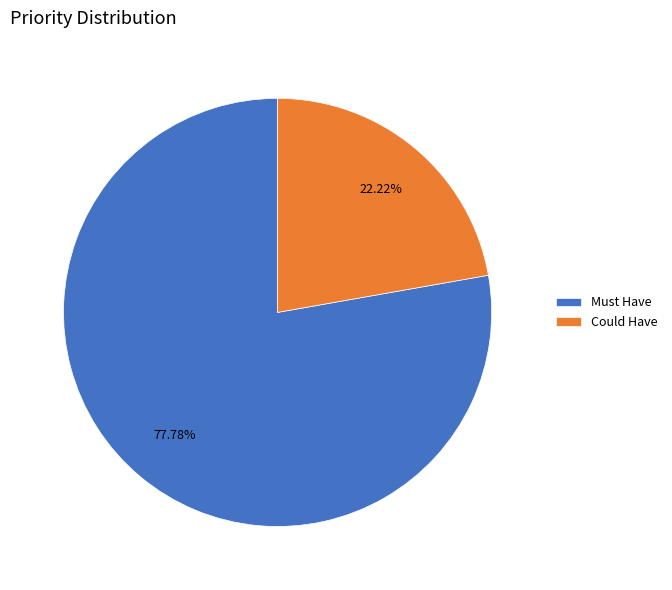

To the nearest percent, what percentage of the pie is Must Have?

78%